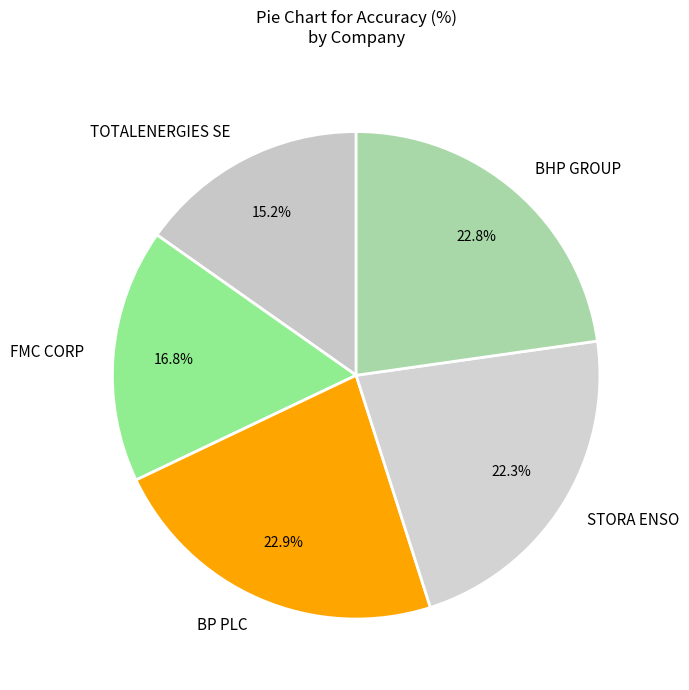

True or false: FMC CORP accounts for 17% of the total.

True